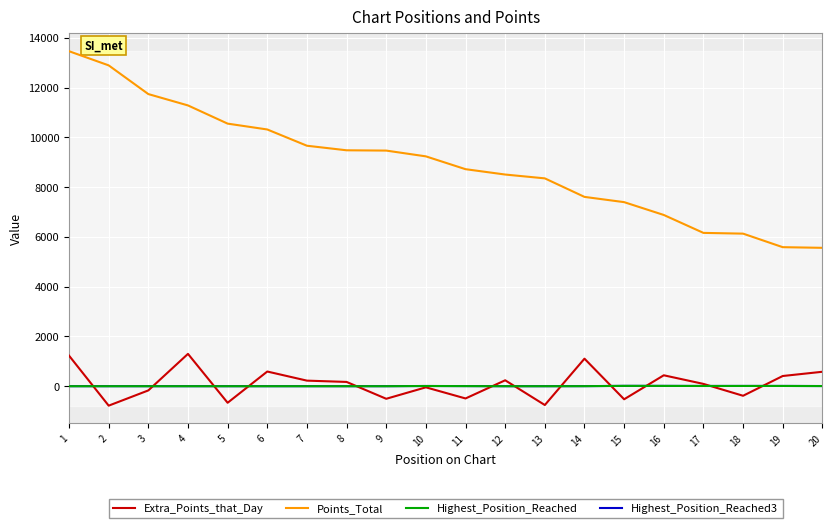

What is the maximum value shown in the chart?

13458